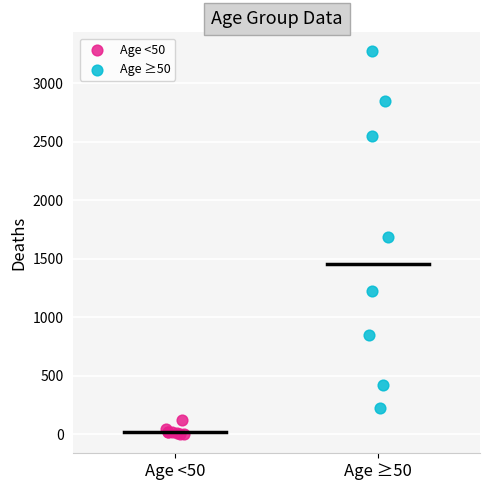

Which series contains the lowest Y value?

Age <50